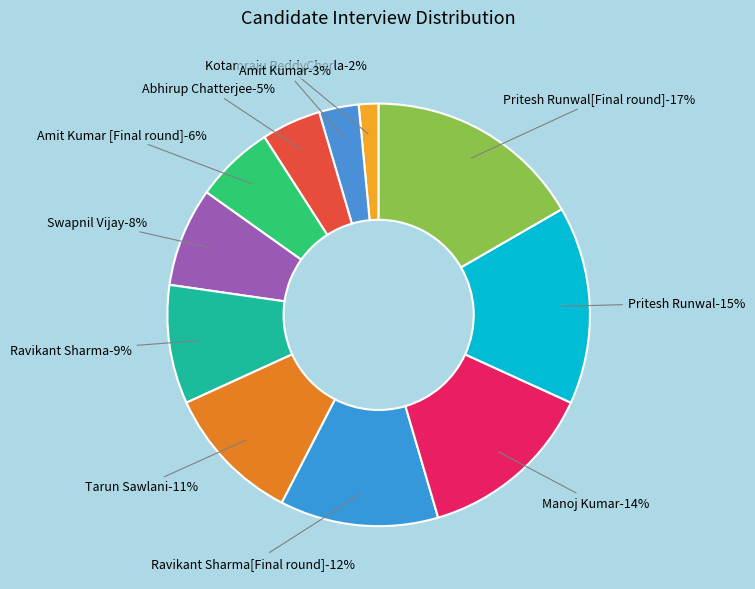

Is it true that Ravikant Sharma[Final round] is 12% of the pie?

True